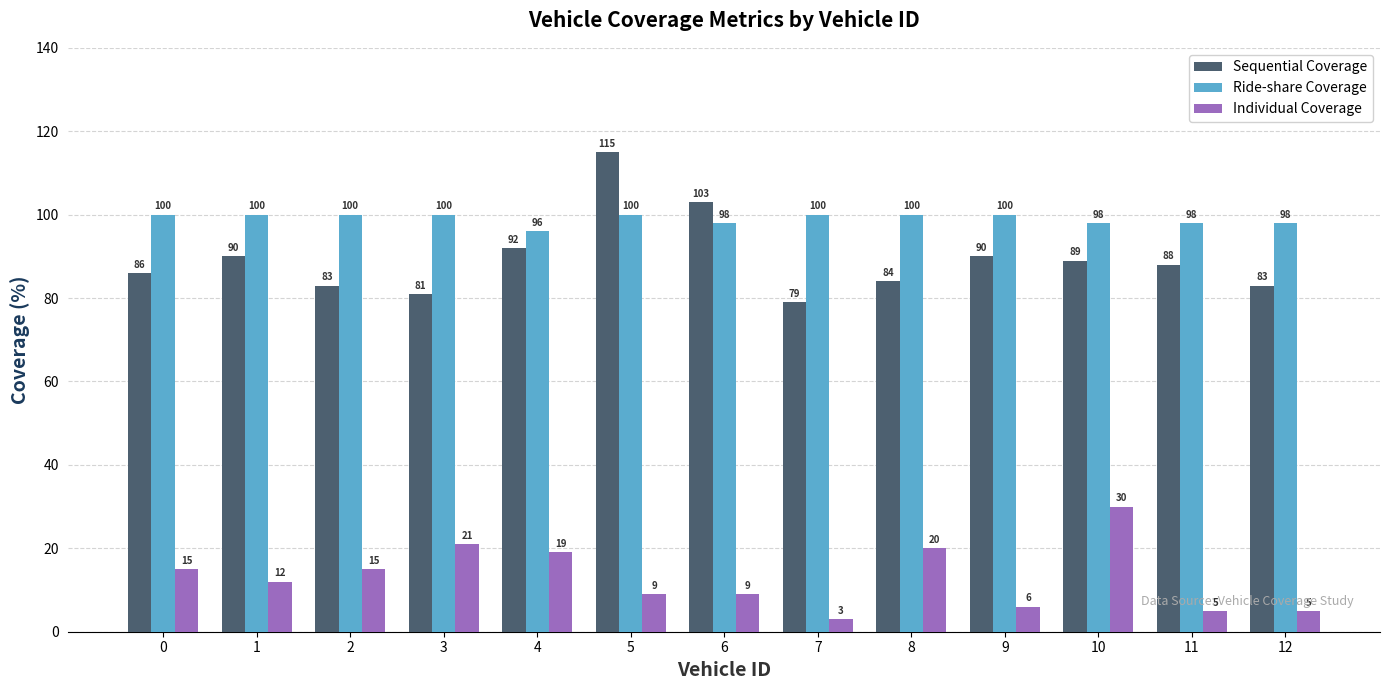

What is the sum of the Individual Coverage values at 6 and 1?

21